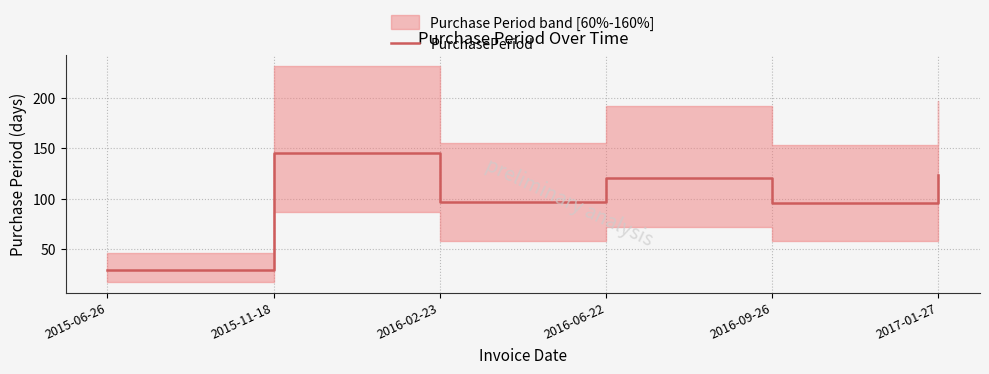

What is the difference between the second highest and second lowest values?

27